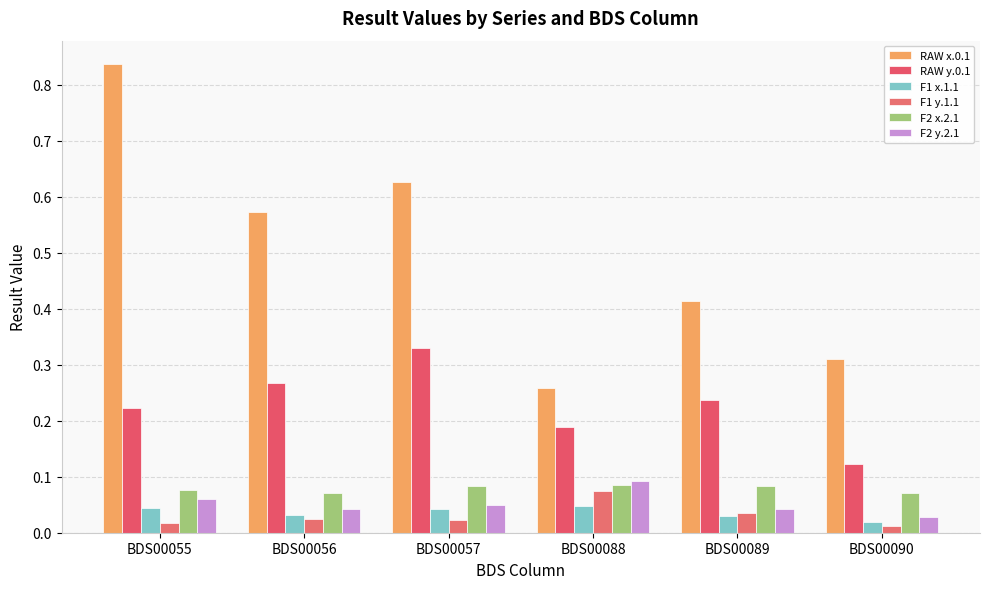

Reading right to left, what are all the values shown in this chart?

RAW x.0.1: BDS00090=0.3	BDS00089=0.4	BDS00088=0.3	BDS00057=0.6	BDS00056=0.6	BDS00055=0.8
RAW y.0.1: BDS00090=0.1	BDS00089=0.2	BDS00088=0.2	BDS00057=0.3	BDS00056=0.3	BDS00055=0.2
F1 x.1.1: BDS00090=0.0	BDS00089=0.0	BDS00088=0.0	BDS00057=0.0	BDS00056=0.0	BDS00055=0.0
F1 y.1.1: BDS00090=0.0	BDS00089=0.0	BDS00088=0.1	BDS00057=0.0	BDS00056=0.0	BDS00055=0.0
F2 x.2.1: BDS00090=0.1	BDS00089=0.1	BDS00088=0.1	BDS00057=0.1	BDS00056=0.1	BDS00055=0.1
F2 y.2.1: BDS00090=0.0	BDS00089=0.0	BDS00088=0.1	BDS00057=0.0	BDS00056=0.0	BDS00055=0.1